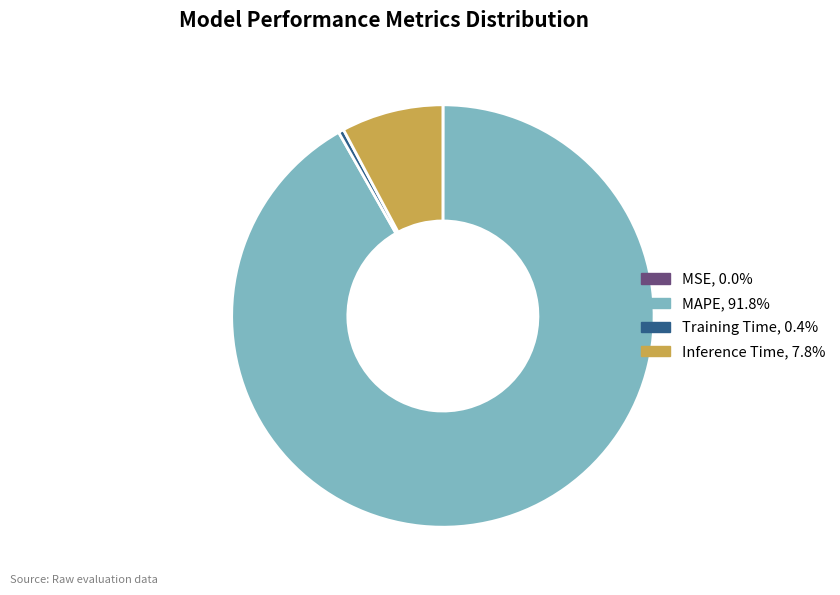

What is the majority slice?

MAPE